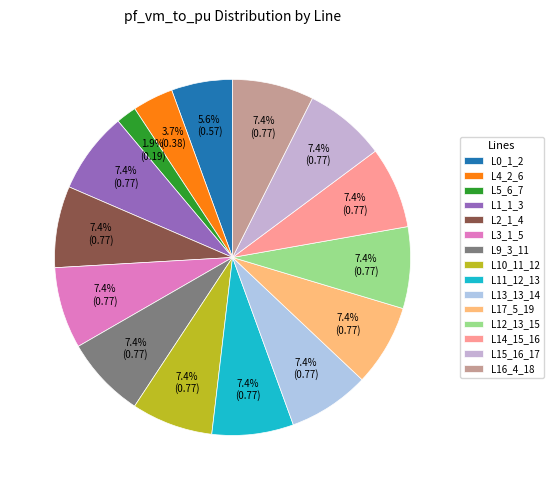

How many segments does this pie chart have?

15